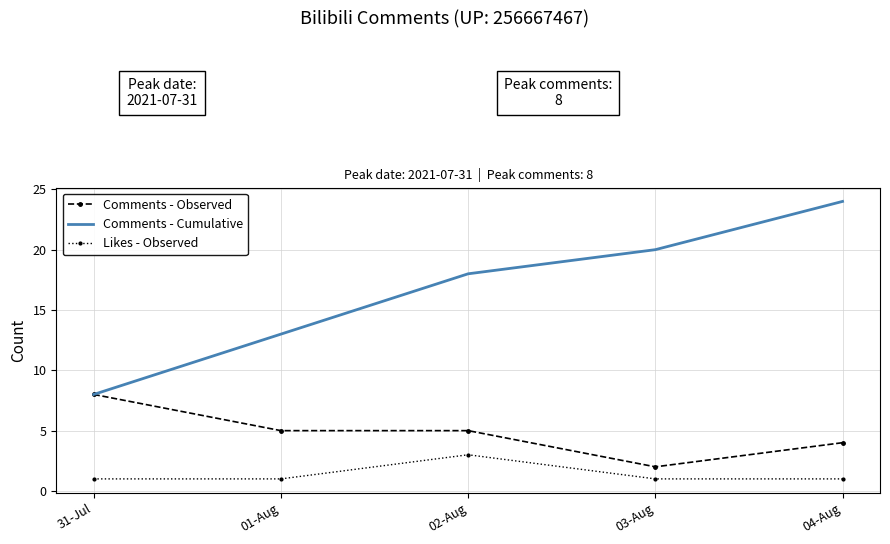

Which series has the largest range (max minus min)?

Comments - Cumulative